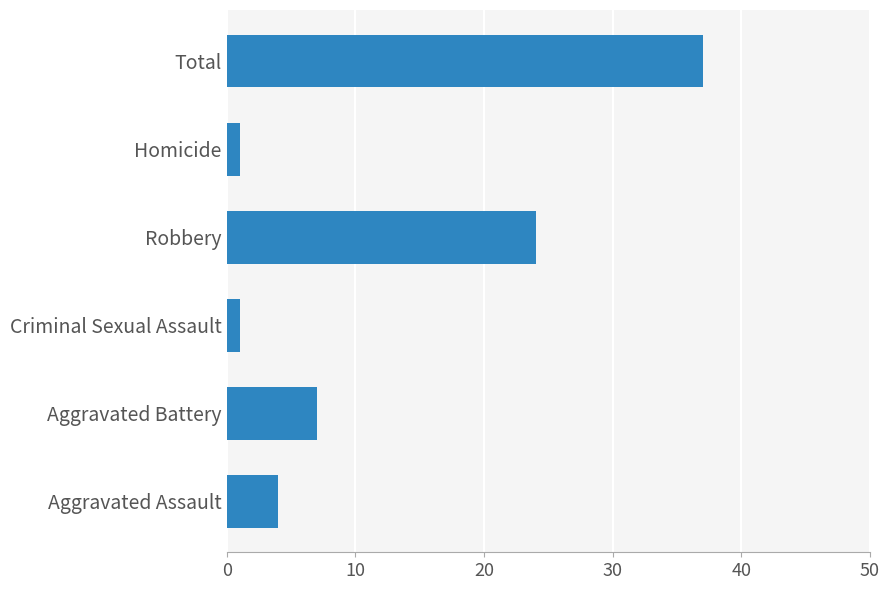

What is the average value?

12